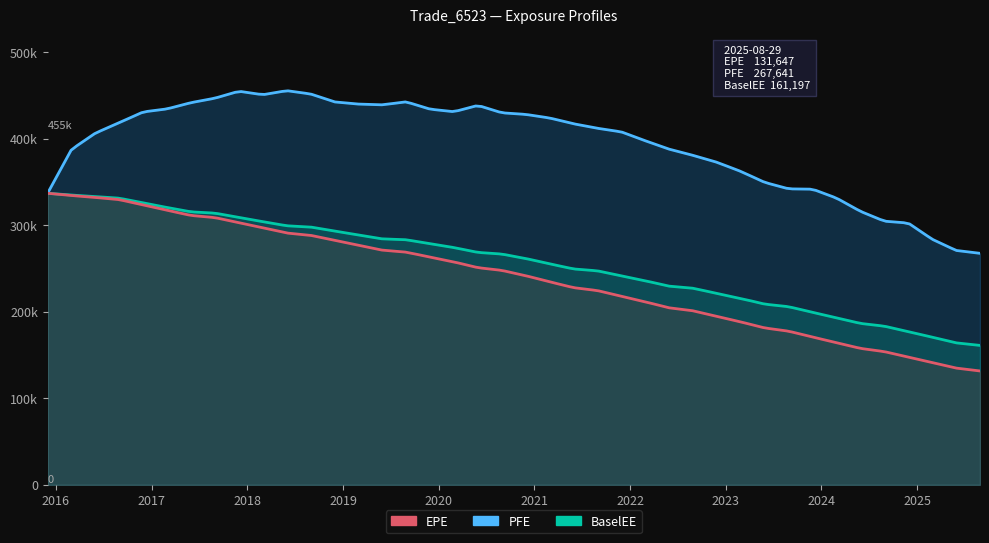

What is the difference between the BaselEE values at 2023-11-30 and 2022-05-31?

30316